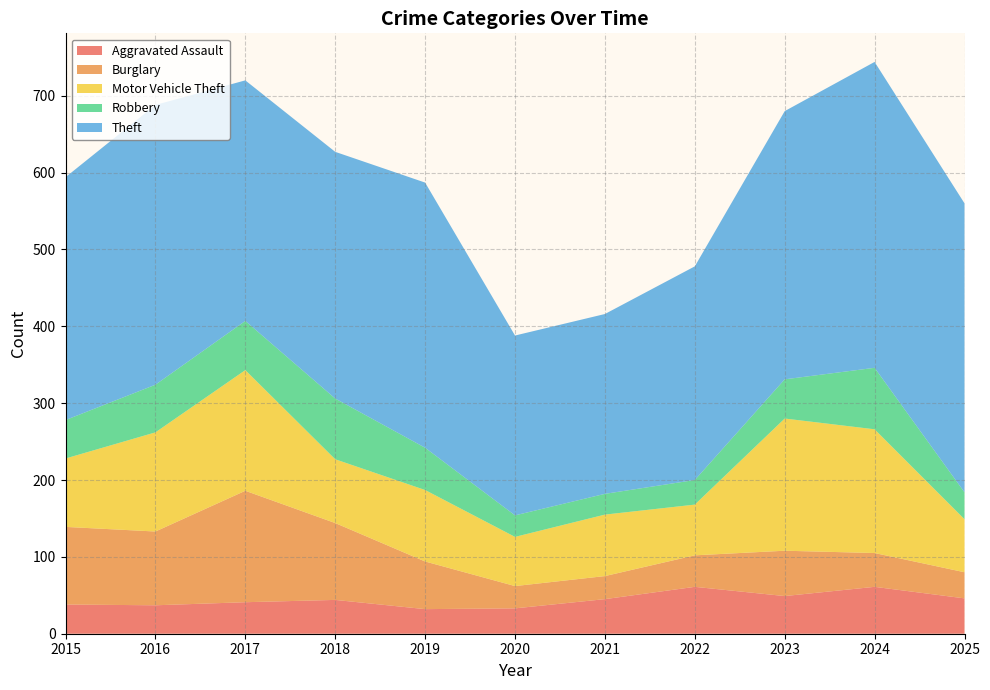

At how many categories does at least one series exceed 318?

6